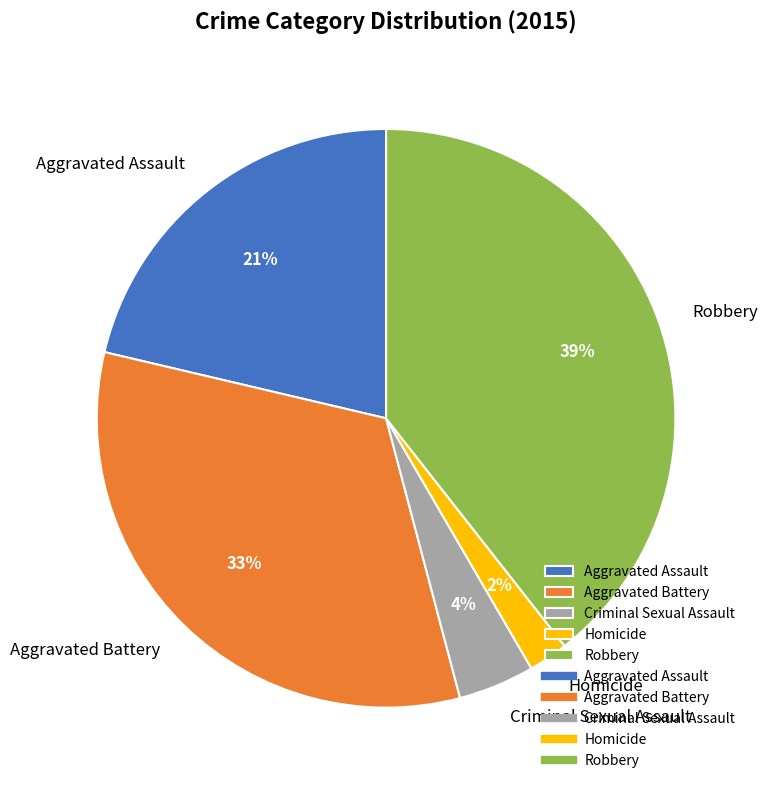

Between Homicide and Aggravated Battery, which is larger?

Aggravated Battery